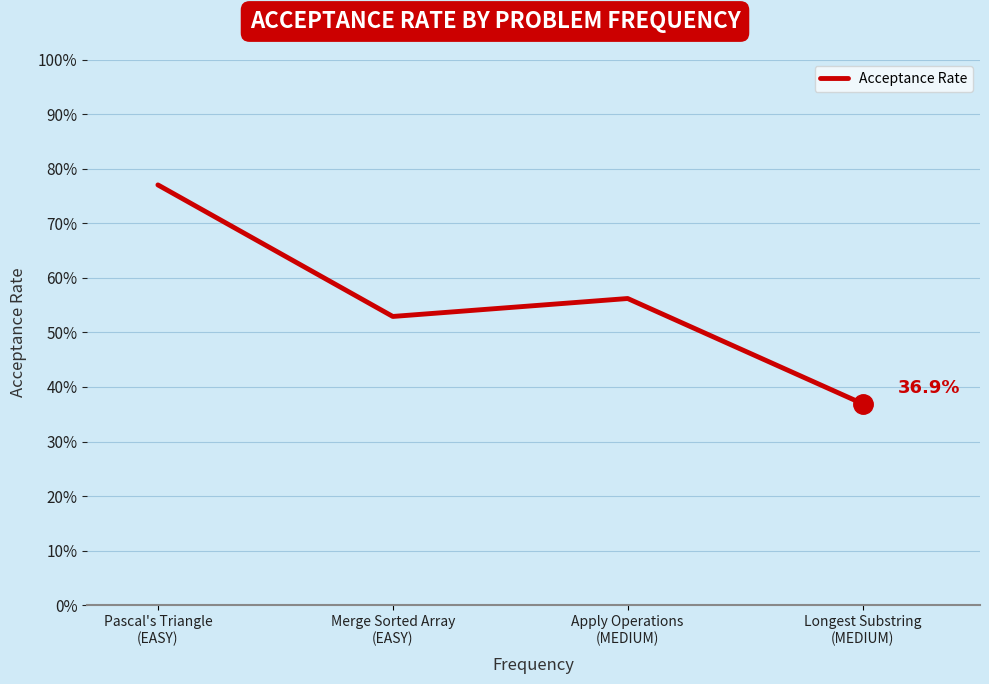

What is the value of the 3rd point from the left?

0.6